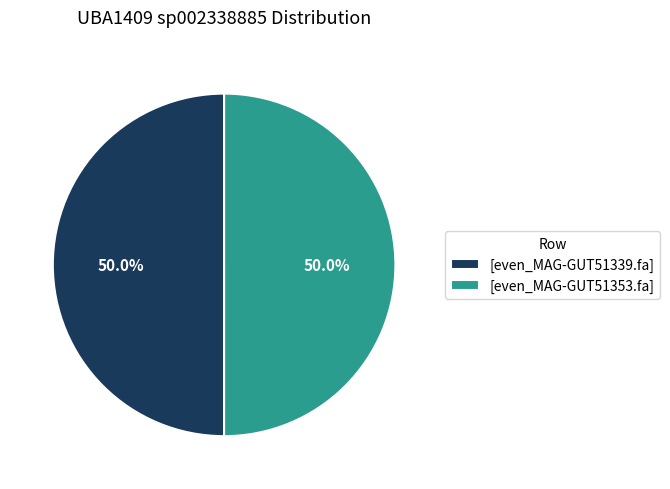

What portion of the pie excludes [even_MAG-GUT51339.fa]?

50.0%